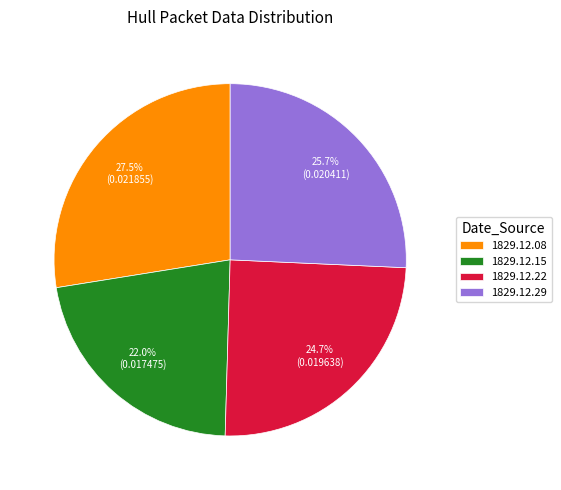

Is there a majority slice in this chart?

No